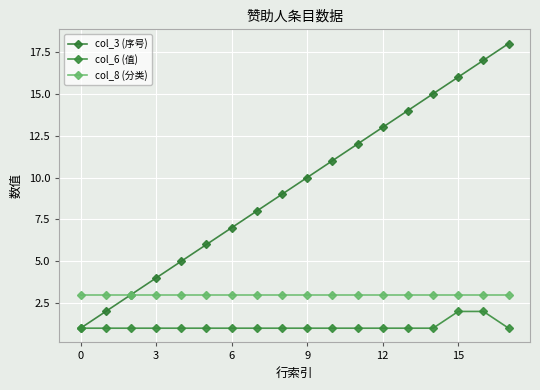

Which series has the largest total across all categories?

col_3 (序号)